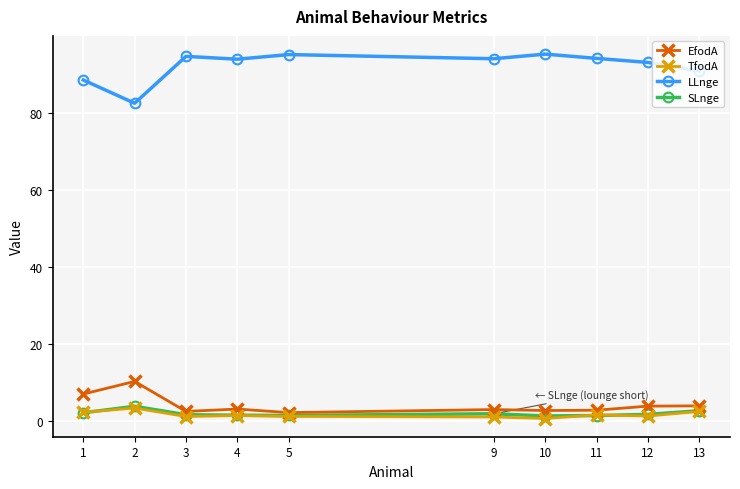

True or false: LLnge and SLnge intersect in this chart.

False